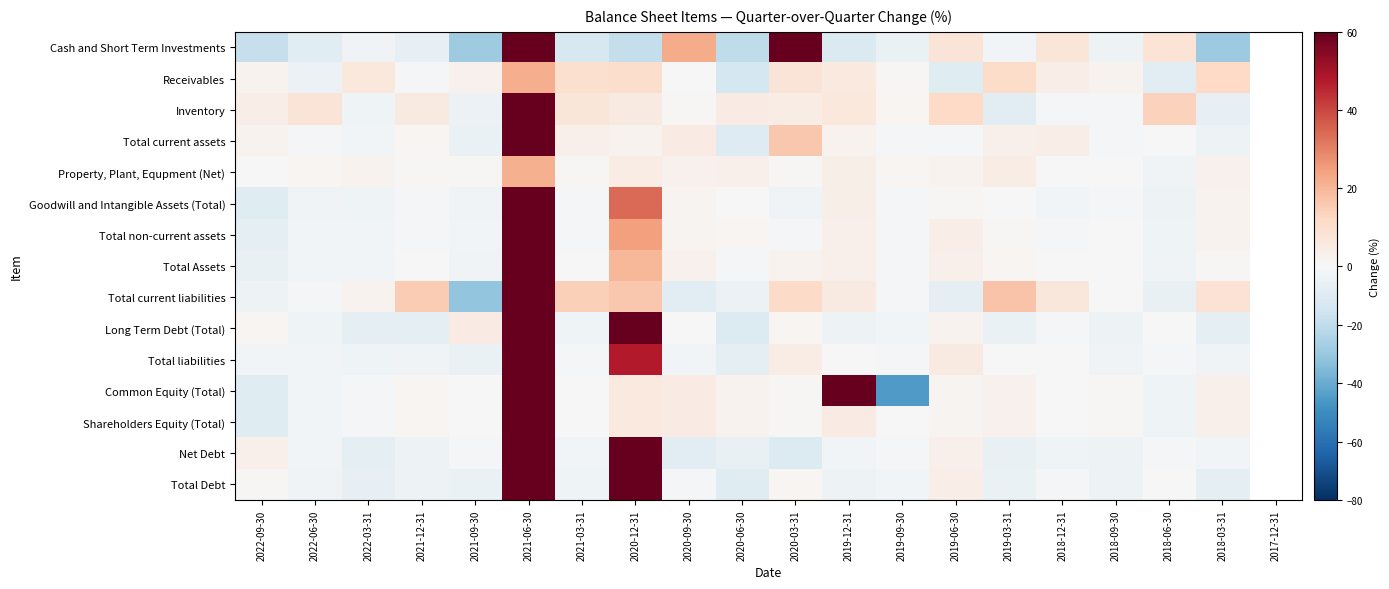

True or false: Total Debt has a value of -2.0 at 2019-09-30.

True